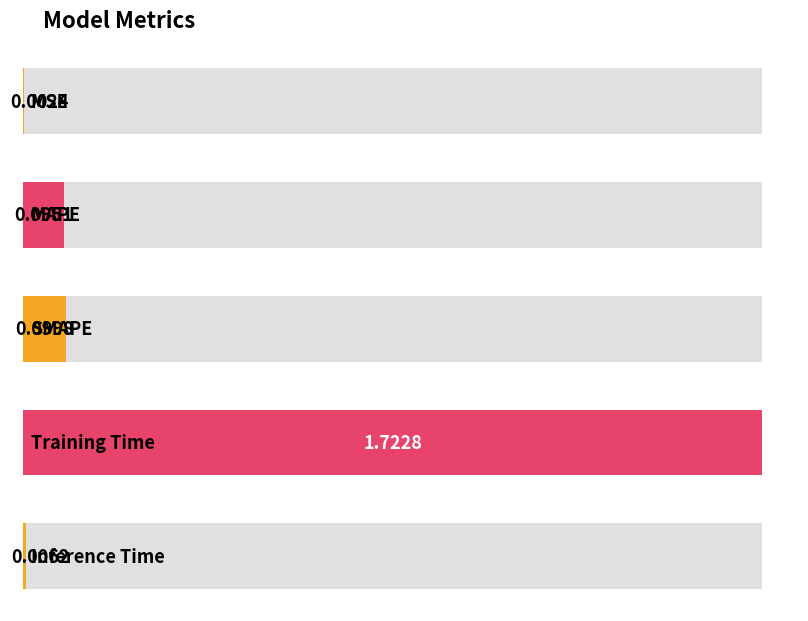

Between Training Time and MAPE, which is larger?

Training Time